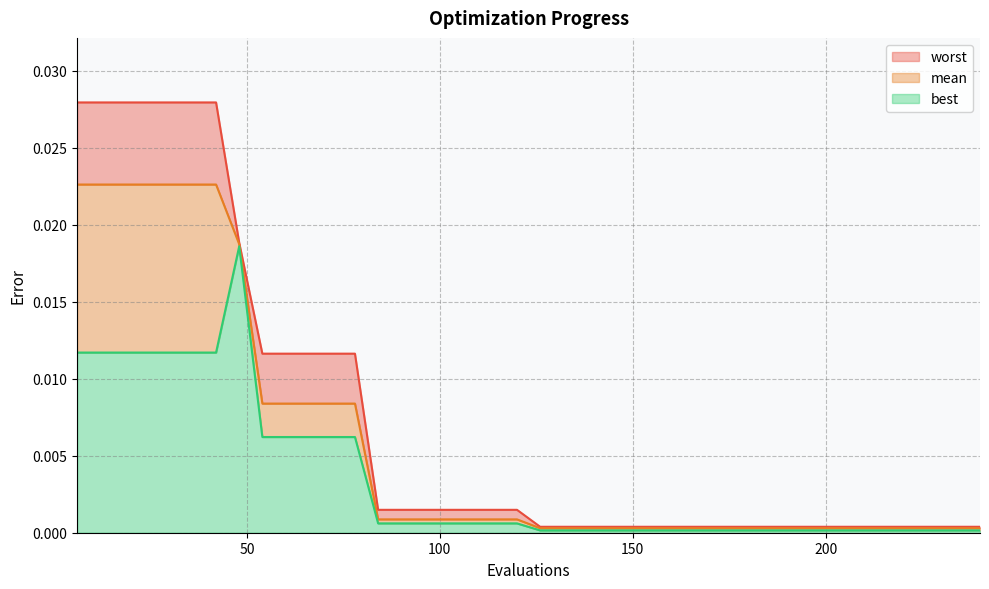

How many series are shown in this chart?

3